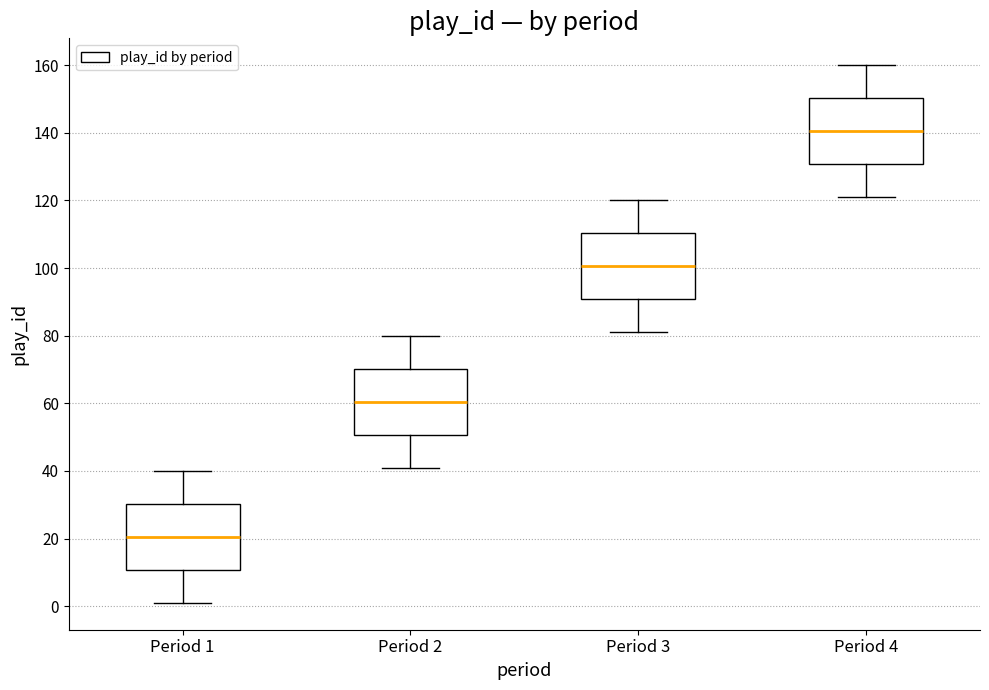

Which box has the highest median line?

Period 4